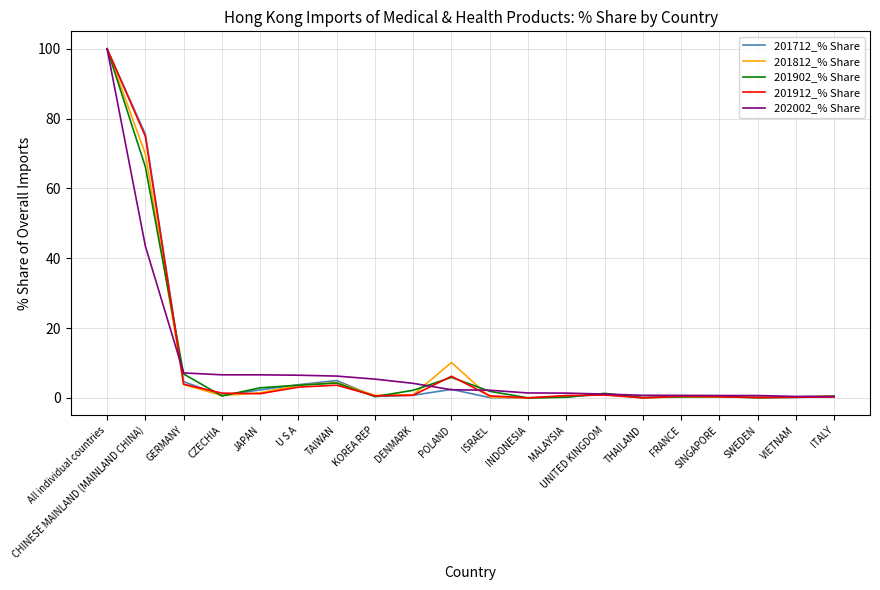

What is the difference between the highest and lowest values at POLAND?

7.8